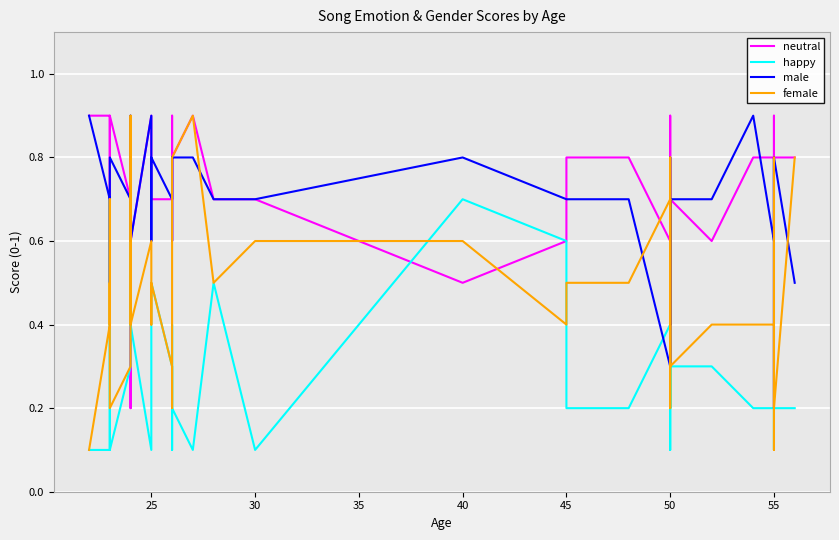

The male series shows 0.5 at 40. True or false?

False